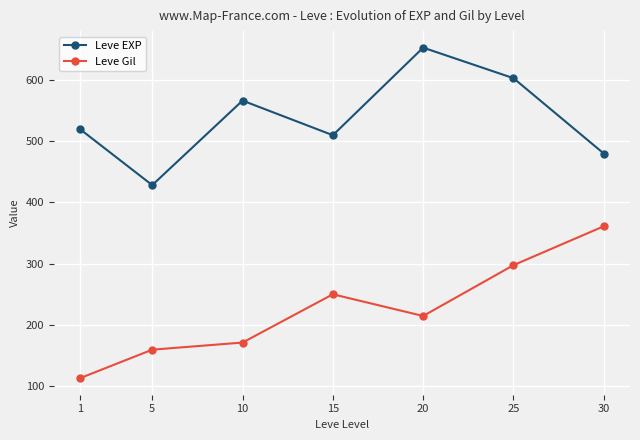

Does the chart display data point markers on the line(s)?

Yes